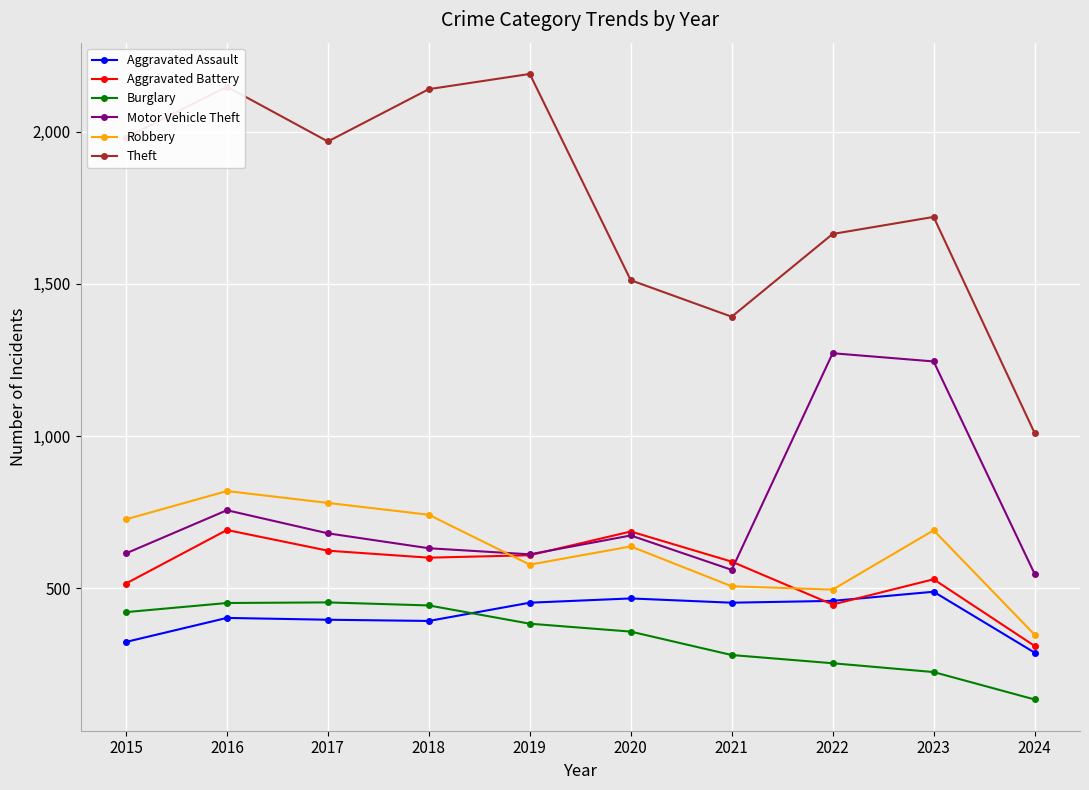

Which series changed the most between 2016 and 2024?

Theft